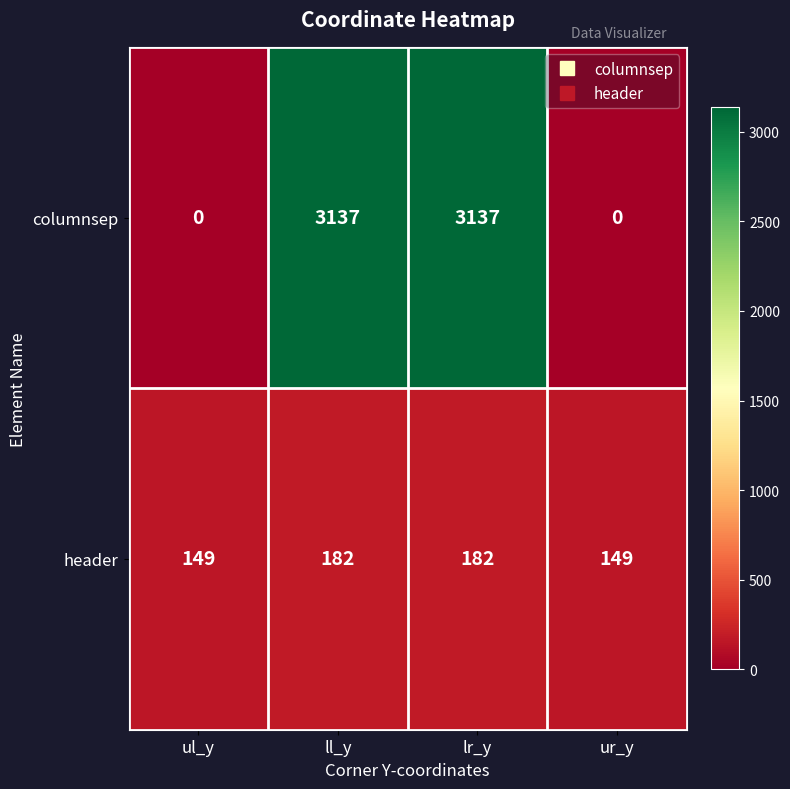

True or false: columnsep has a value of 1431 at ll_y.

False